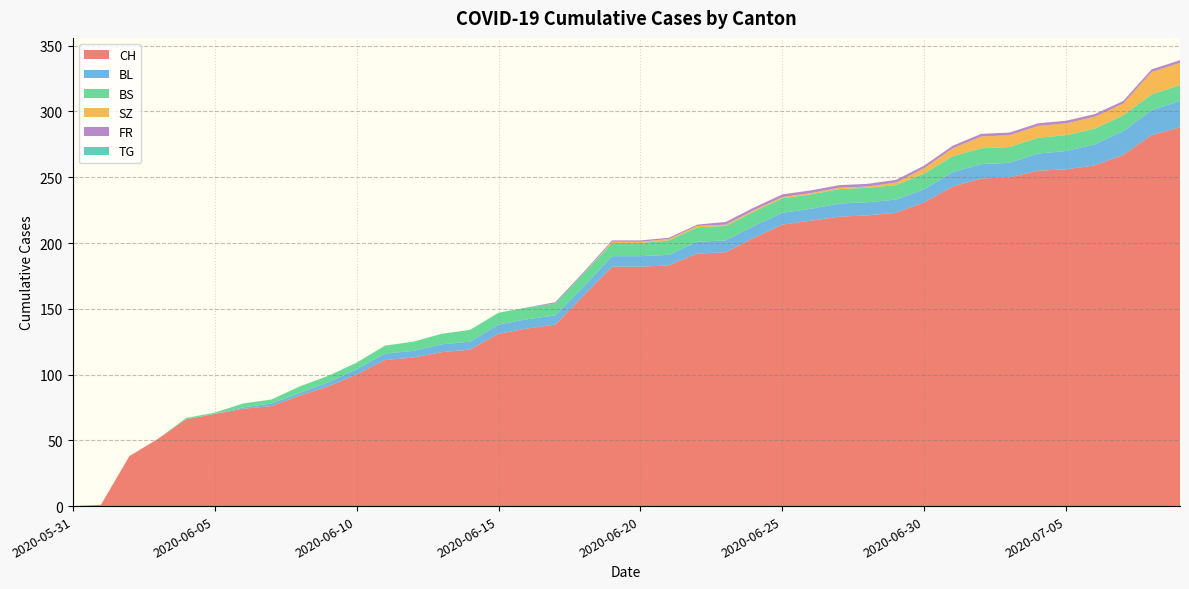

Reading right to left, what are all the values shown in this chart?

CH: 288	282	267	259	256	255	250	249	243	231	223	221	220	217	214	204	193	192	183	182	182	160	138	135	131	119	117	113	111	100	91	84	76	74	70	66	51	38	1	0
BL: 20	19	18	16	14	13	11	11	11	10	10	10	10	9	9	9	9	9	8	8	8	7	7	7	7	6	6	5	5	4	3	2	2	1	0	0	0	0	0	0
BS: 12	12	12	12	12	12	12	12	12	12	11	11	11	11	11	11	11	11	11	10	10	10	9	9	9	9	8	7	6	5	5	5	3	3	1	1	0	0	0	0
SZ: 17	17	9	9	9	9	9	9	6	4	2	1	1	1	1	1	1	1	1	1	1	0	0	0	0	0	0	0	0	0	0	0	0	0	0	0	0	0	0	0
FR: 2	2	2	2	2	2	2	2	2	2	2	2	2	2	2	2	2	1	1	1	1	1	1	0	0	0	0	0	0	0	0	0	0	0	0	0	0	0	0	0
TG: 0	0	0	0	0	0	0	0	0	0	0	0	0	0	0	0	0	0	0	0	0	0	0	0	0	0	0	0	0	0	0	0	0	0	0	0	0	0	0	0